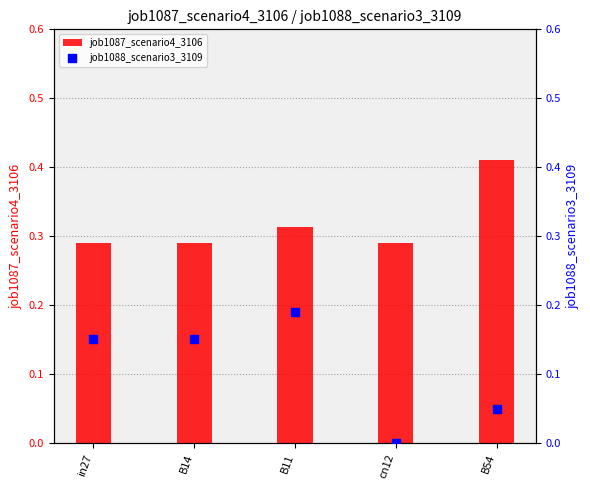

Which series reaches the minimum Y coordinate?

job1088_scenario3_3109